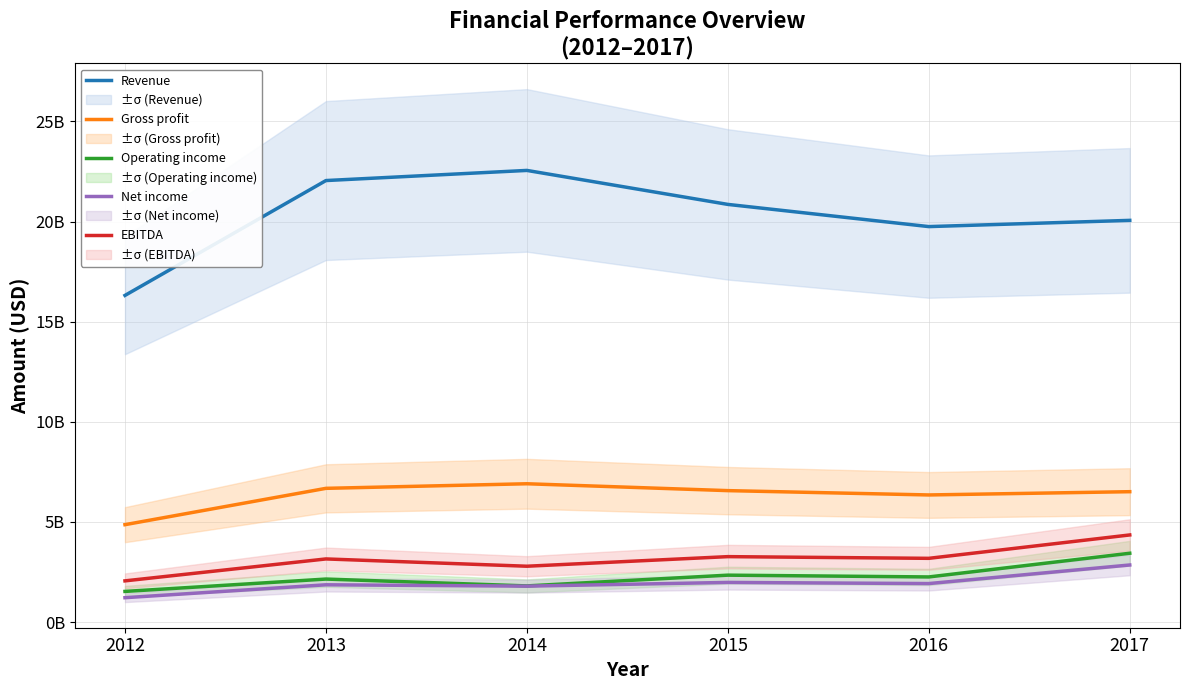

Which series has the largest range (max minus min)?

Revenue